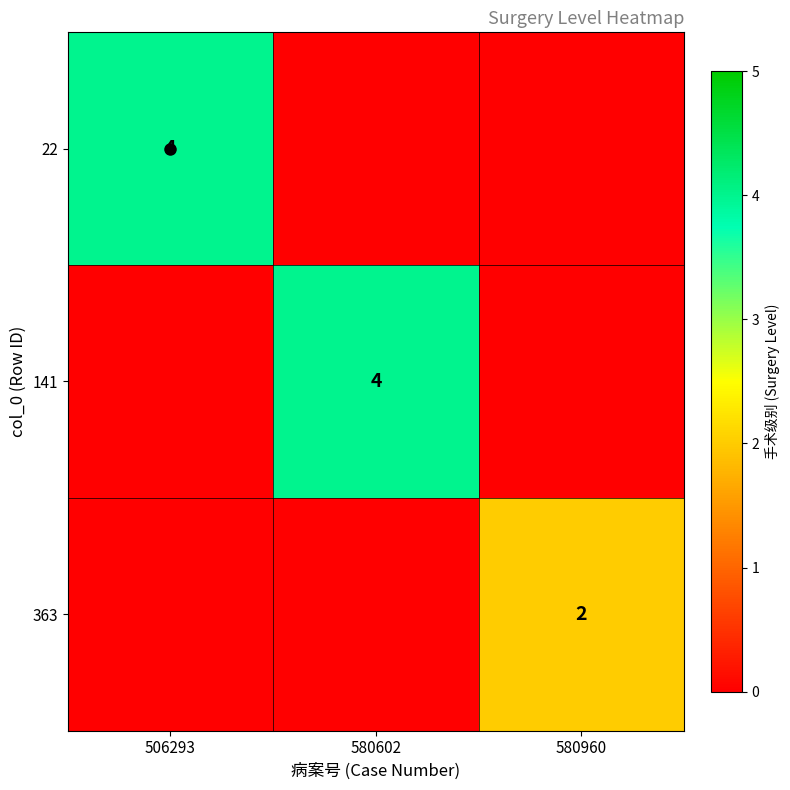

What is the difference between the highest and lowest values at 580602?

4